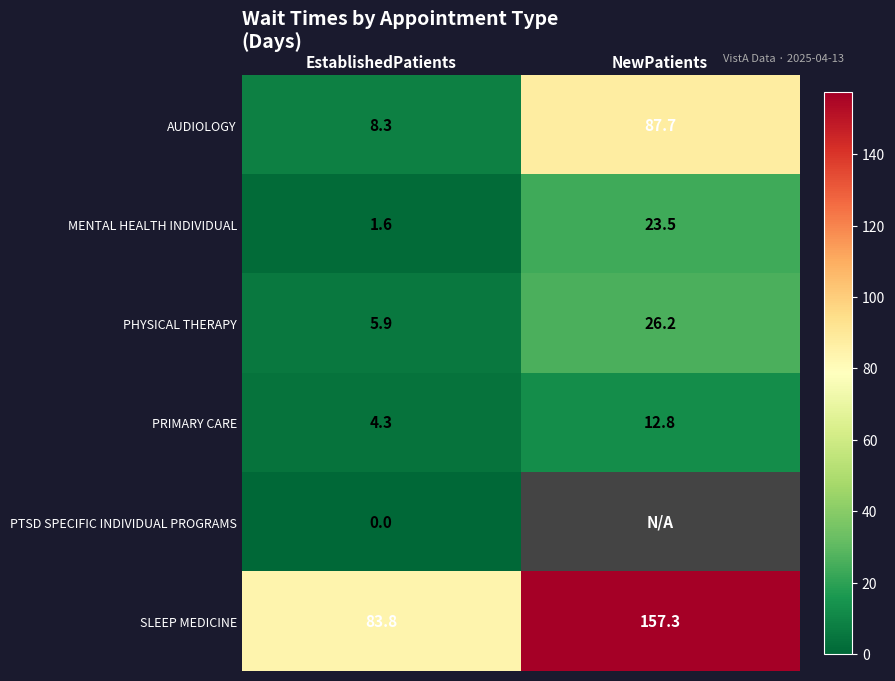

What is the spread (max minus min) of values at EstablishedPatients?

83.8